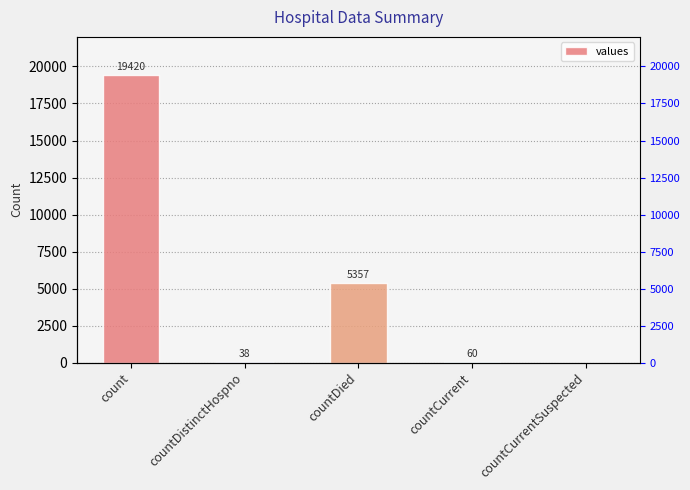

What is the approximate value at count, to the nearest 100?

19400